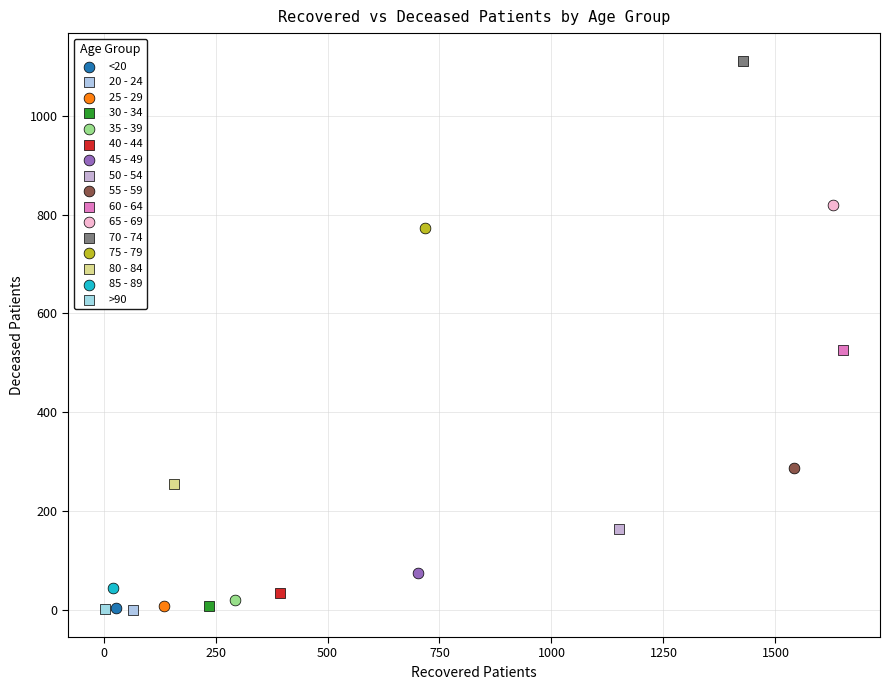

What are all the series names shown in the legend?

<20, 20 - 24, 25 - 29, 30 - 34, 35 - 39, 40 - 44, 45 - 49, 50 - 54, 55 - 59, 60 - 64, 65 - 69, 70 - 74, 75 - 79, 80 - 84, 85 - 89, >90